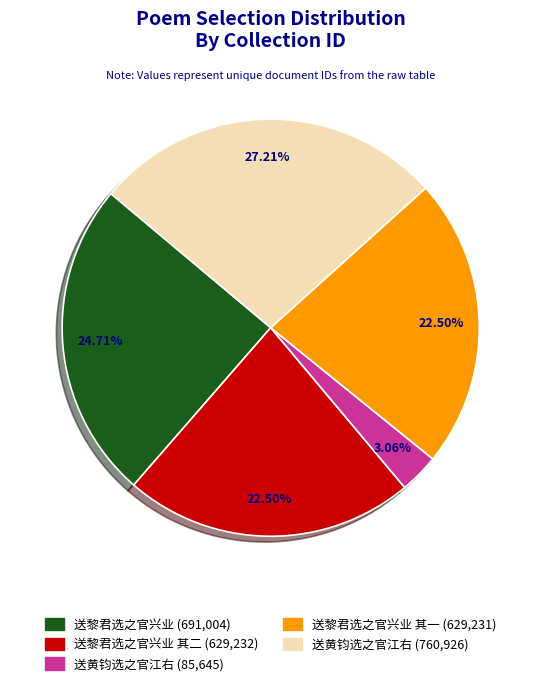

Does any single category account for the majority?

No